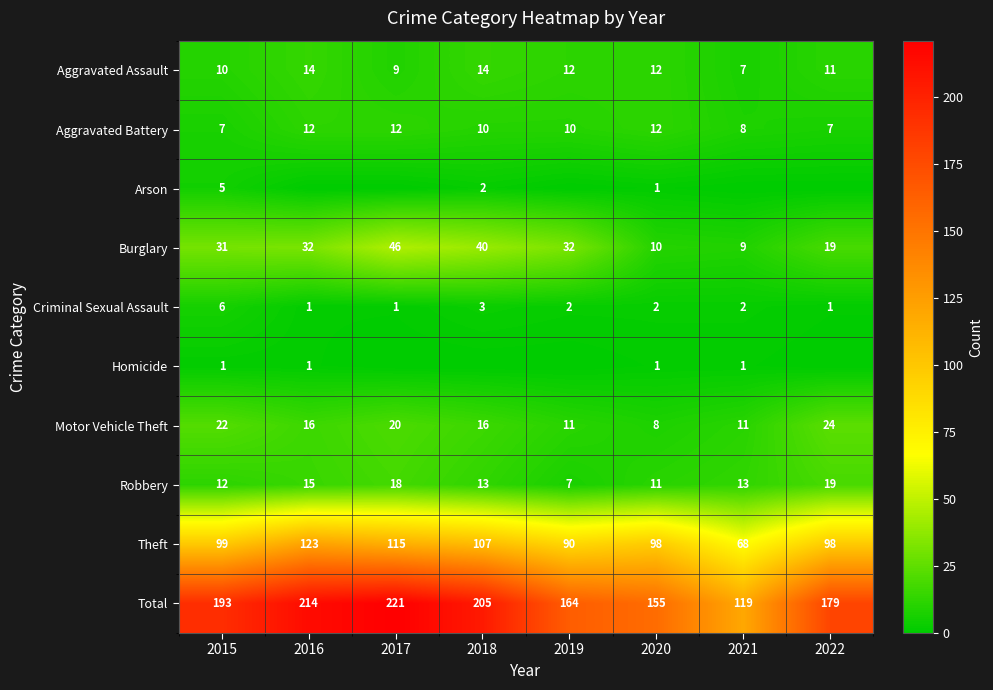

What is the sum of all Aggravated Battery values?

78